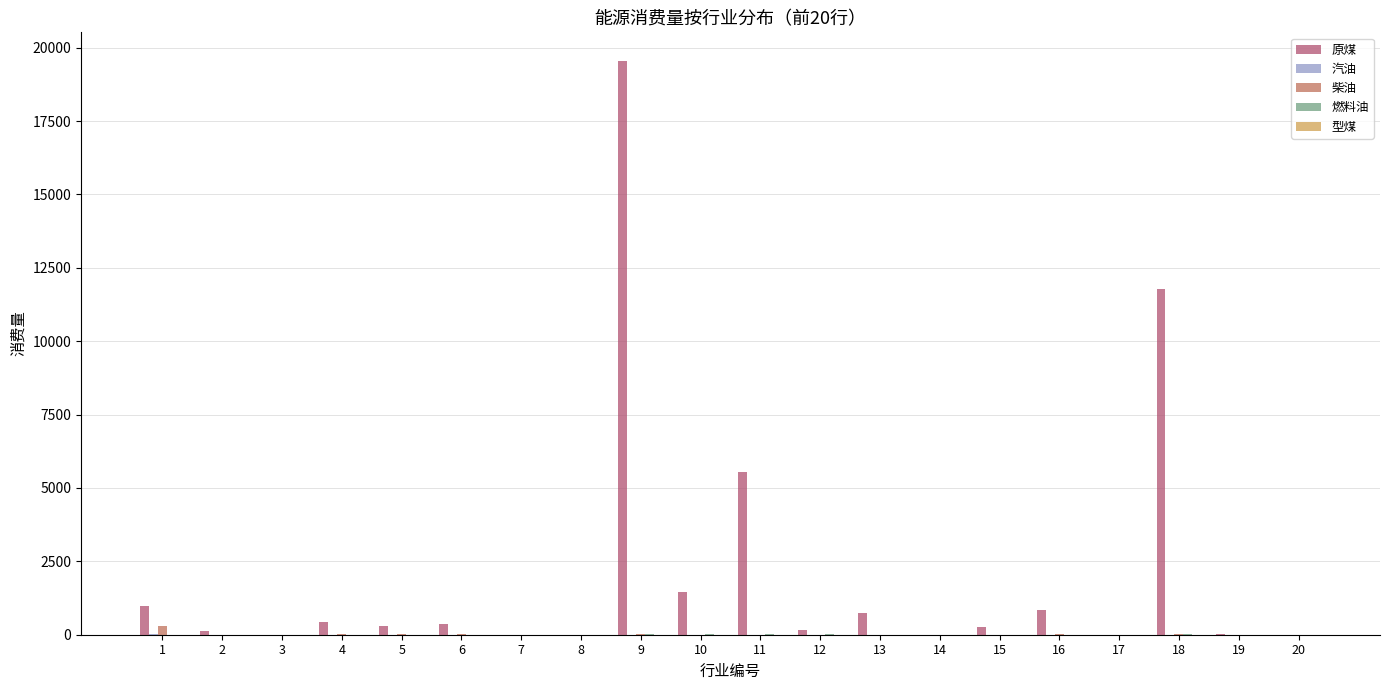

How many groups of bars are there?

20